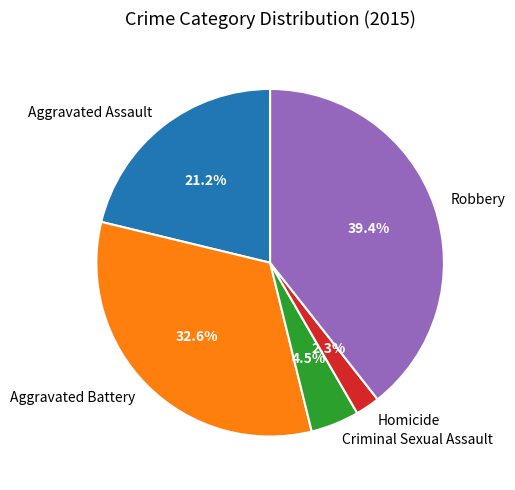

True or false: Aggravated Assault accounts for 30% of the total.

False